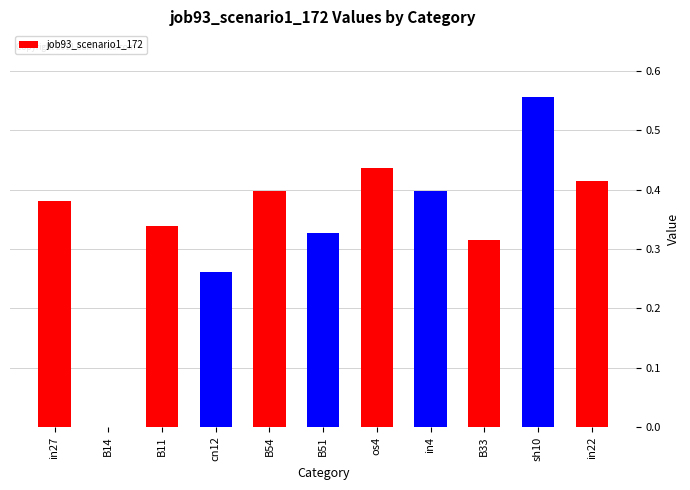

True or false: the data shows 0.7 at in22.

False